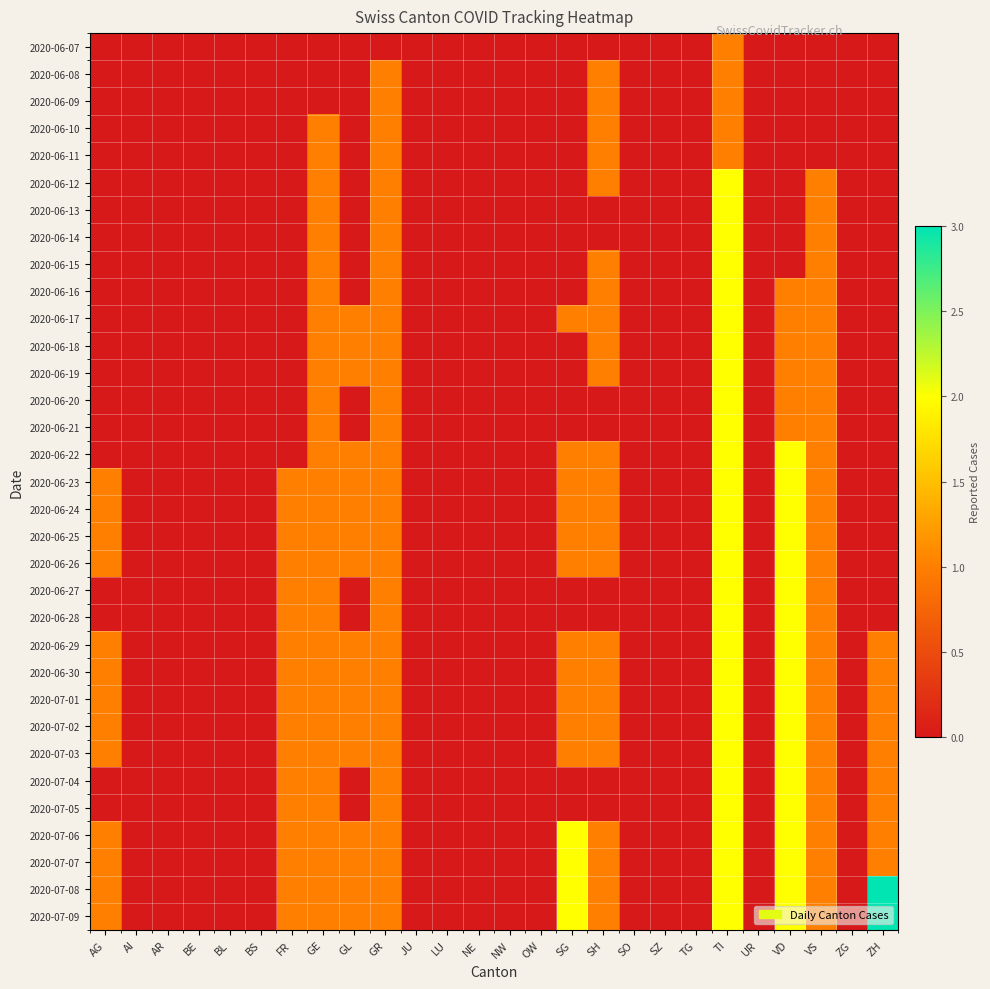

How many series are shown in this chart?

33